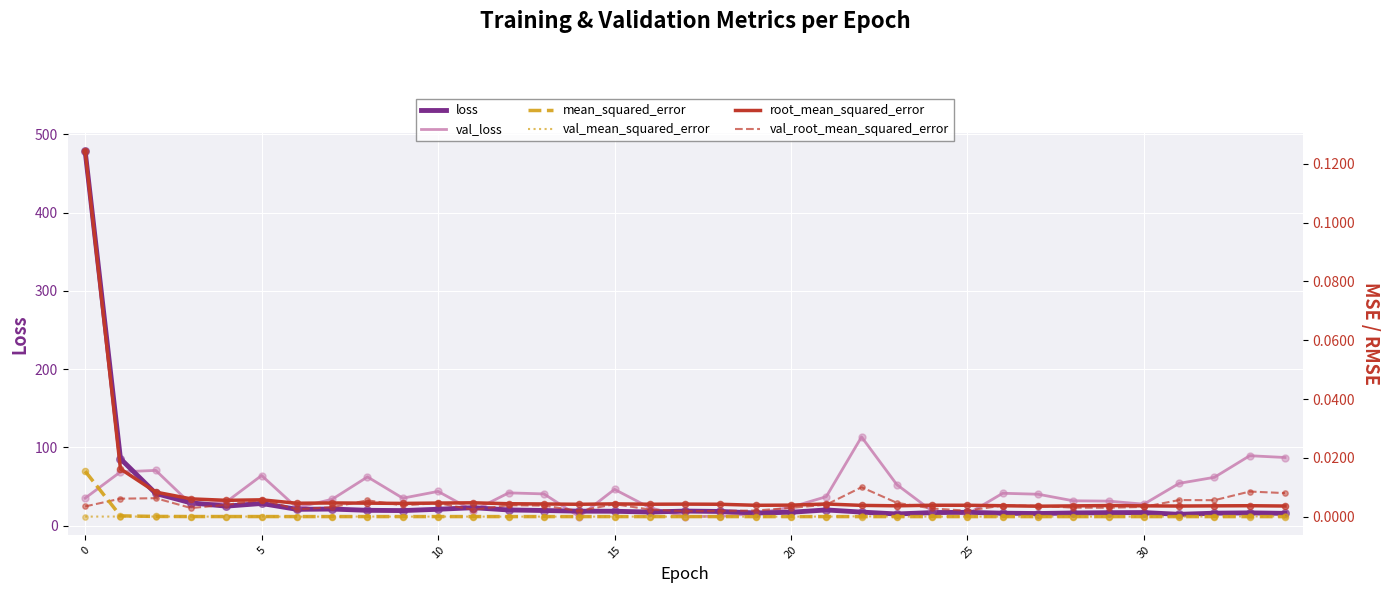

Which series has the largest total across all categories?

val_loss